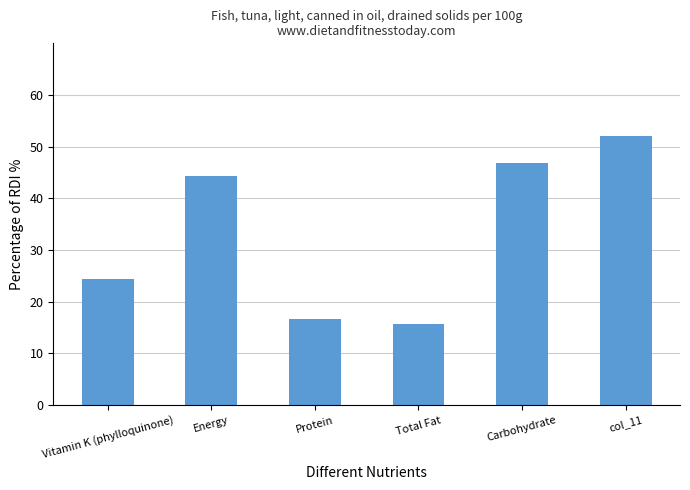

Rank the categories by value from lowest to highest.

Total Fat, Protein, Vitamin K (phylloquinone), Energy, Carbohydrate, col_11